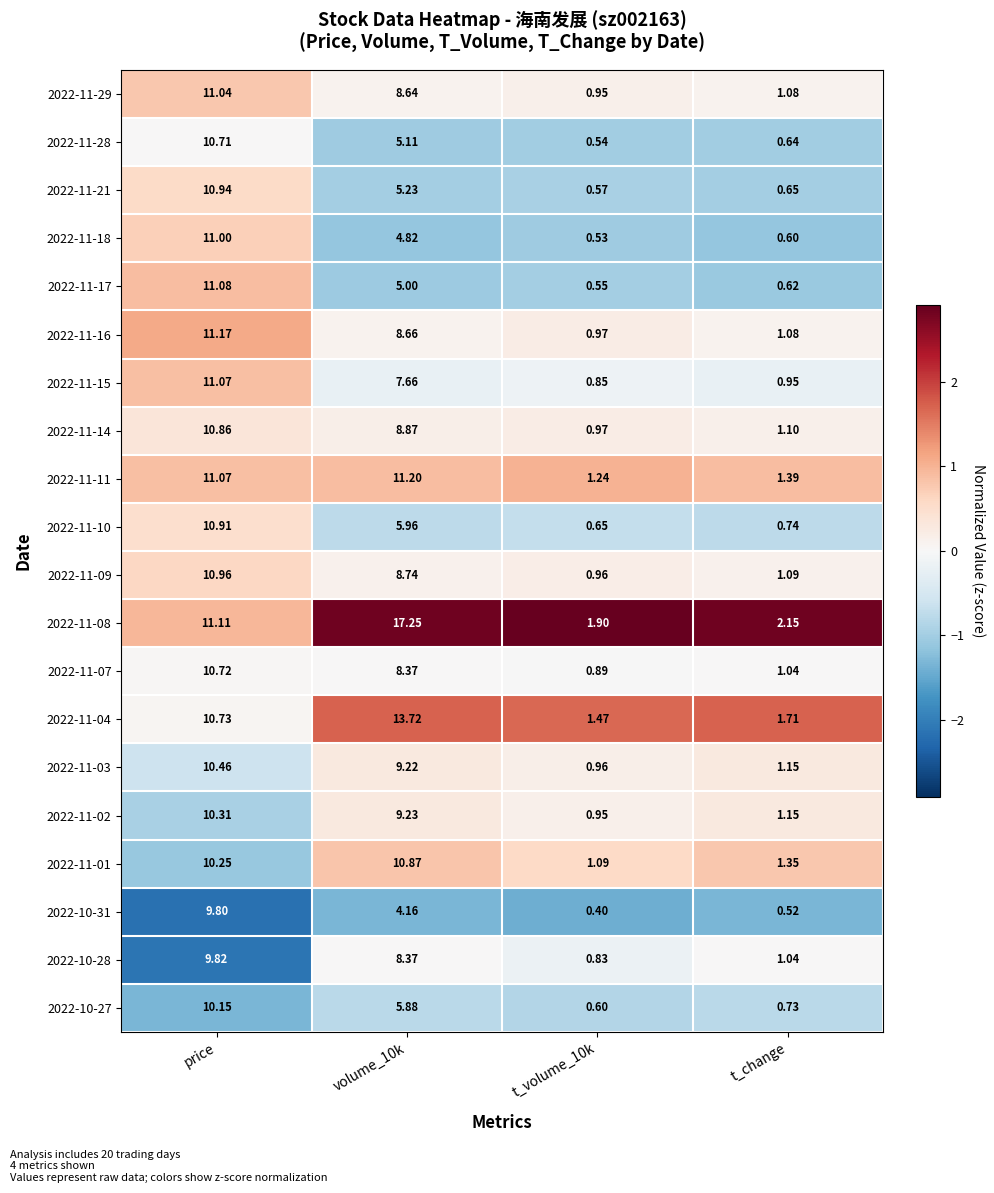

Which series changed the most between price and t_volume_10k?

2022-11-17